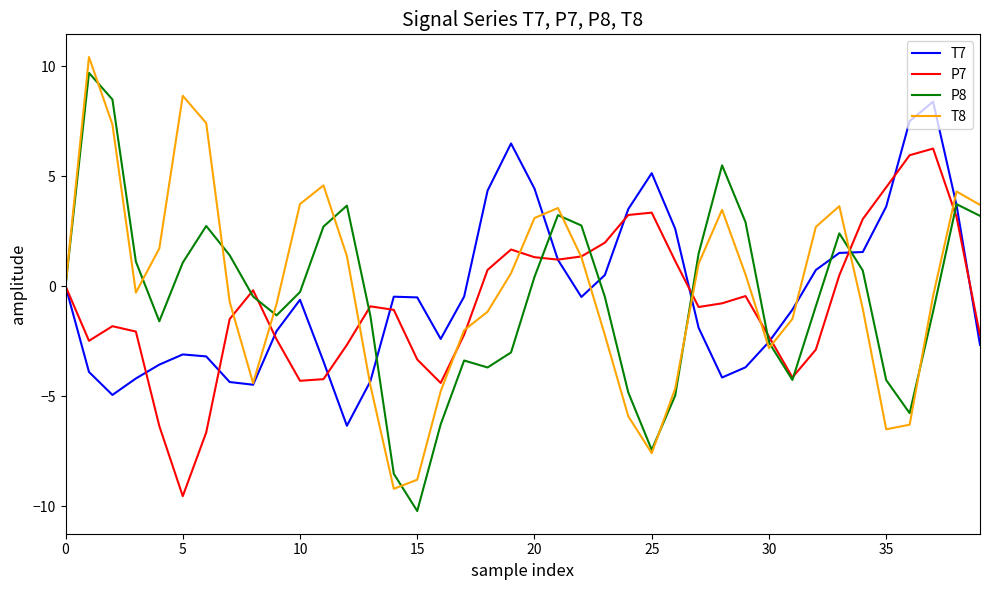

What is the smallest value displayed?

-10.2